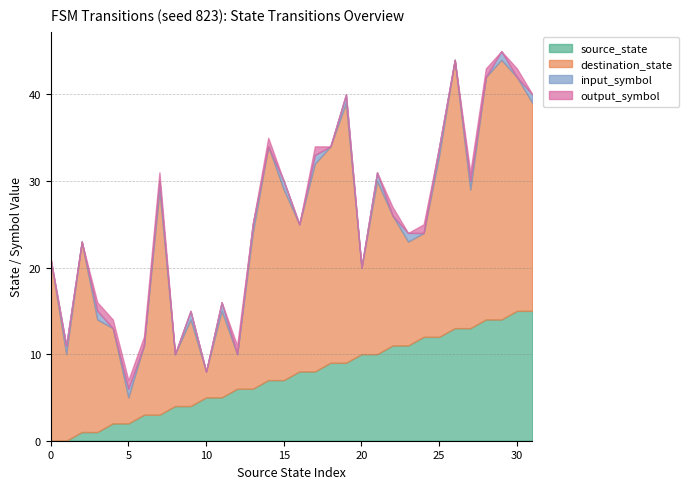

What is the difference between the second highest and second lowest values in the destination_state series?

27